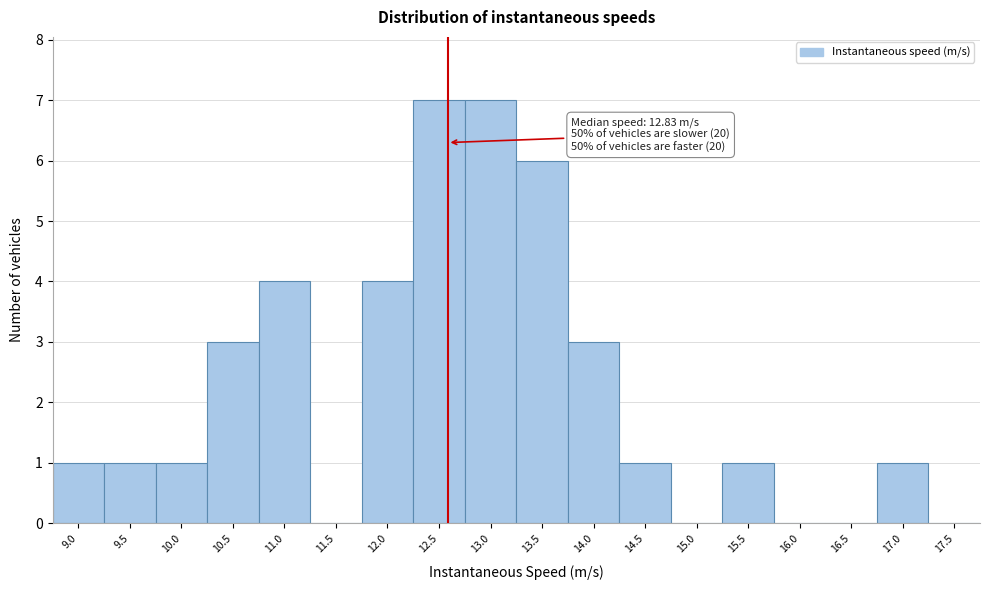

Reading left to right, extract all data points from this chart.

9.0=1	9.5=1	10.0=1	10.5=3	11.0=4	11.5=0	12.0=4	12.5=7	13.0=7	13.5=6	14.0=3	14.5=1	15.0=0	15.5=1	16.0=0	16.5=0	17.0=1	17.5=0